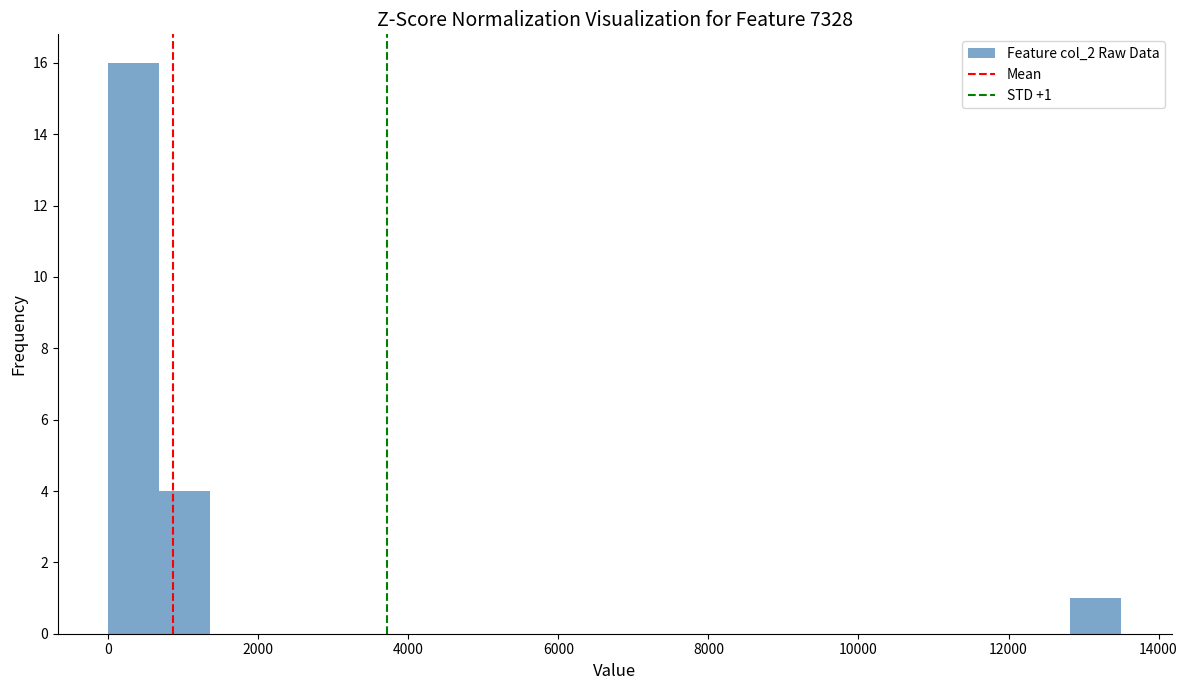

Read against the x-axis, roughly where is the centre of the tallest bar?

400